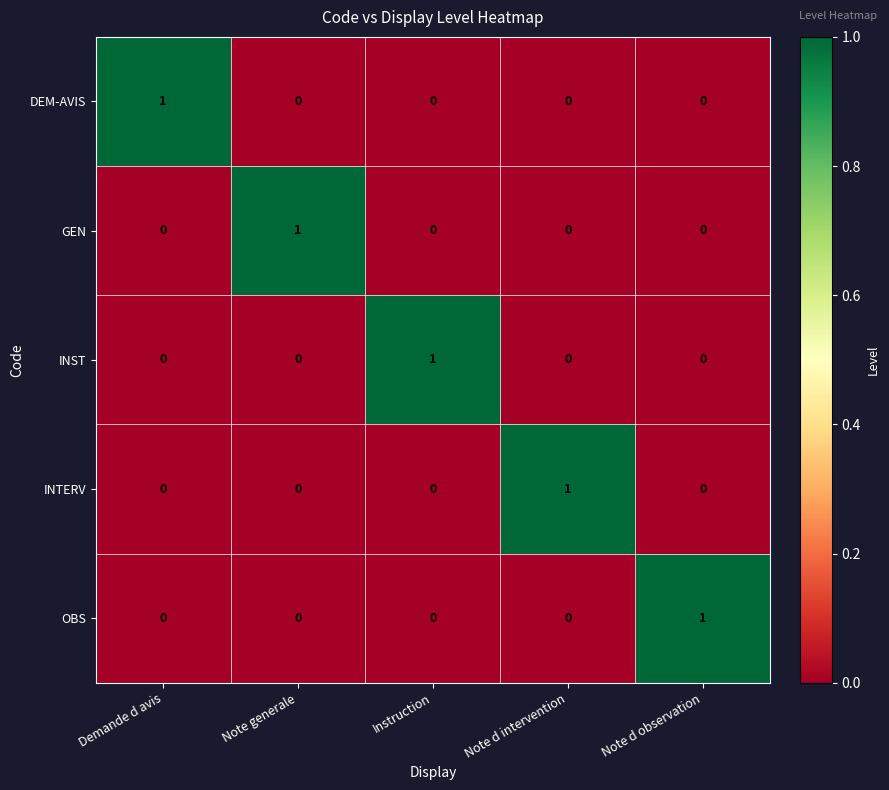

How many categories are shown in the chart?

5